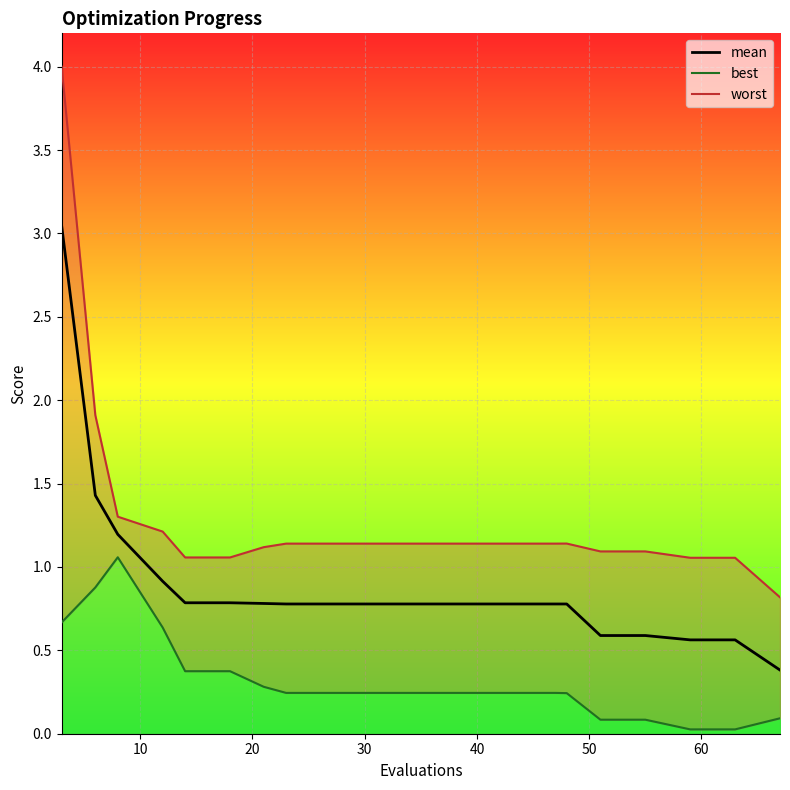

True or false: worst_line and best_line intersect in this chart.

False